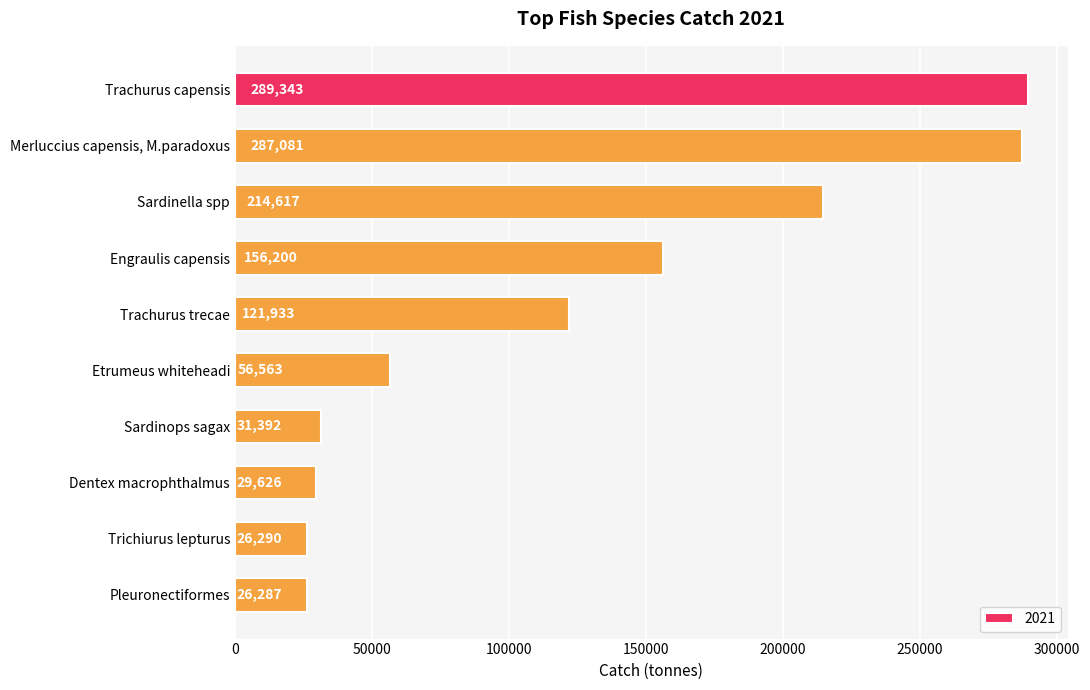

What is the sum of the values at Trachurus trecae and Dentex macrophthalmus?

151559.3